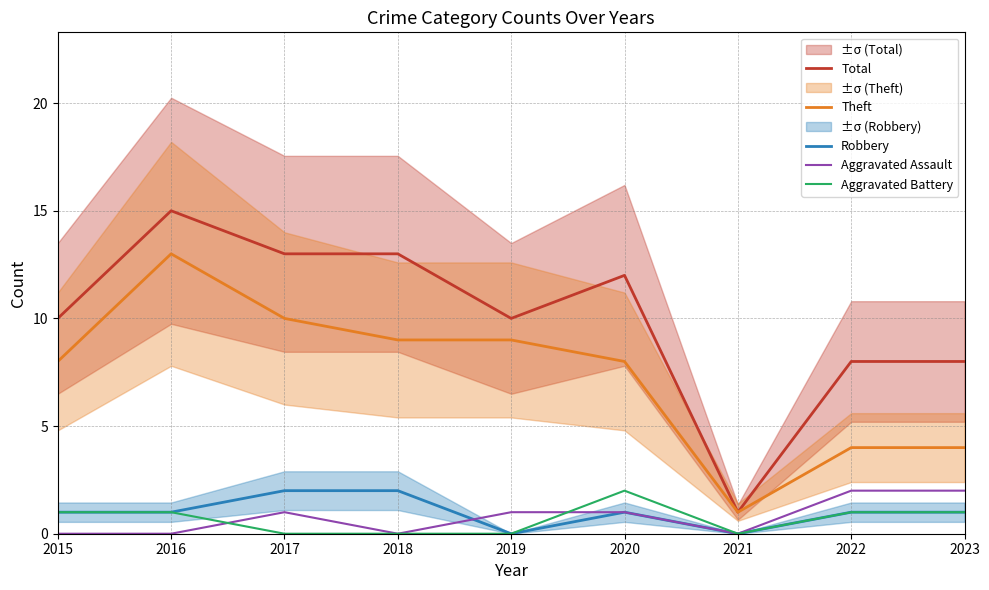

At which category does the chart reach its minimum across all series?

2019